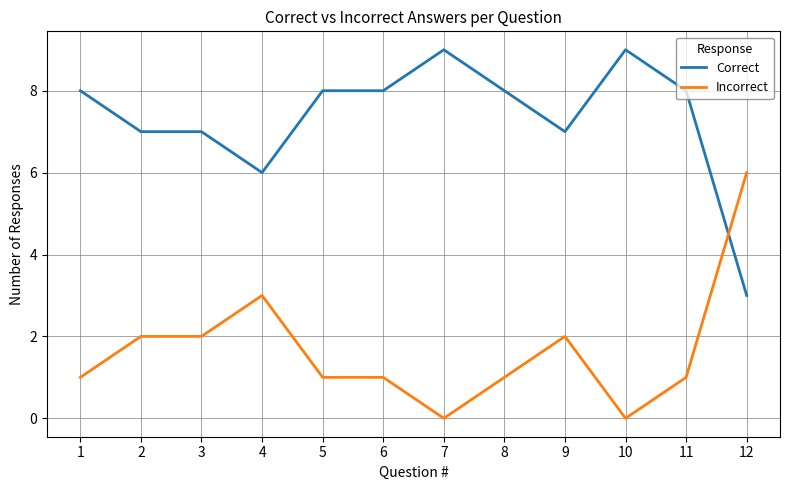

What is the highest value of the Incorrect series?

6